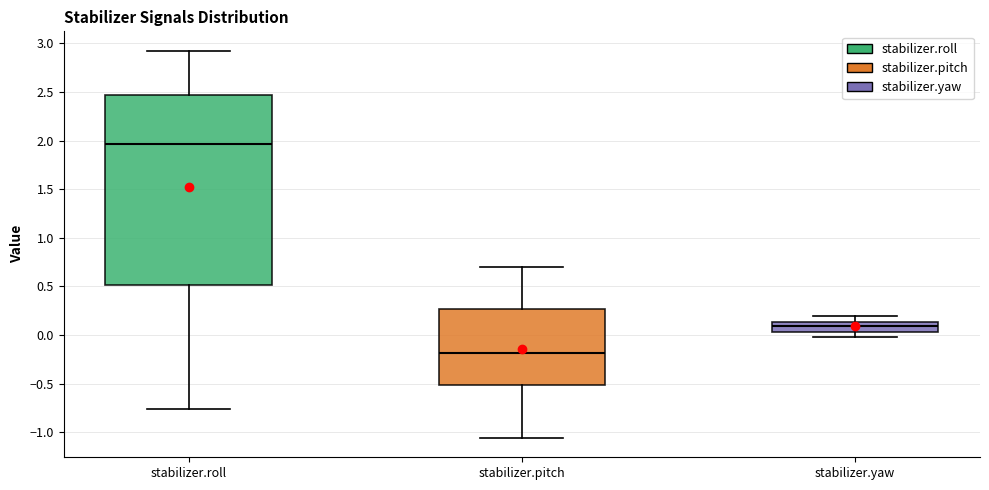

Where does the lower whisker of the box for stabilizer.pitch end on the y-axis? The values are not printed on the chart, so give them approximately, as read against the axis.

-1.05